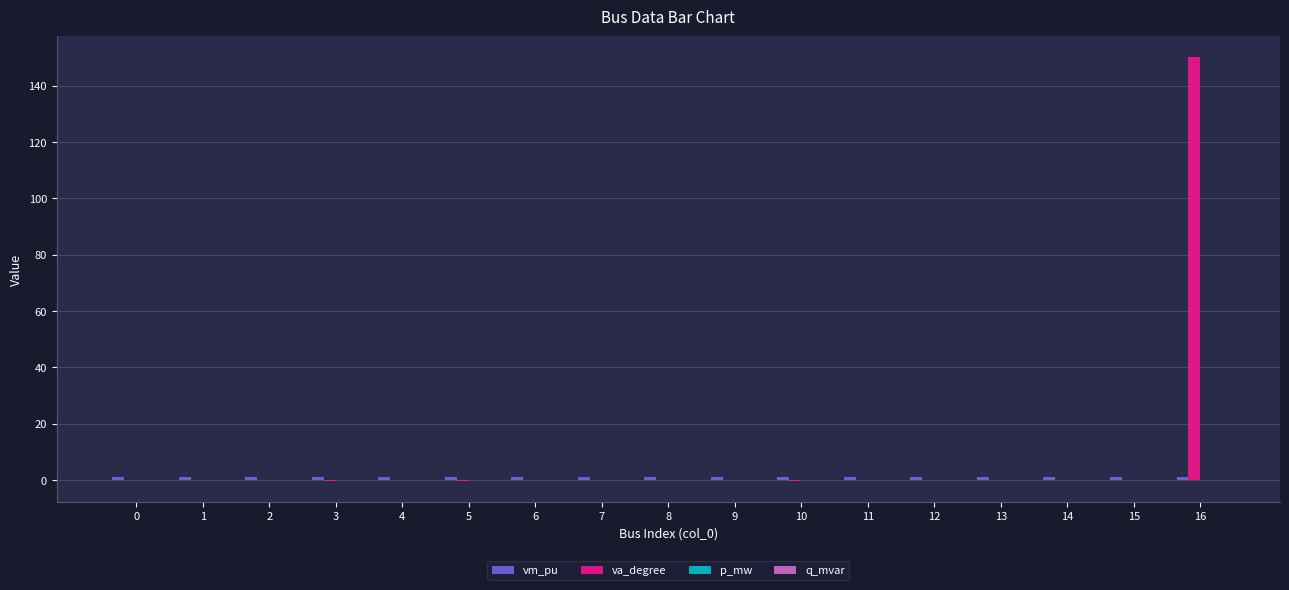

Which series has the largest total across all categories?

va_degree